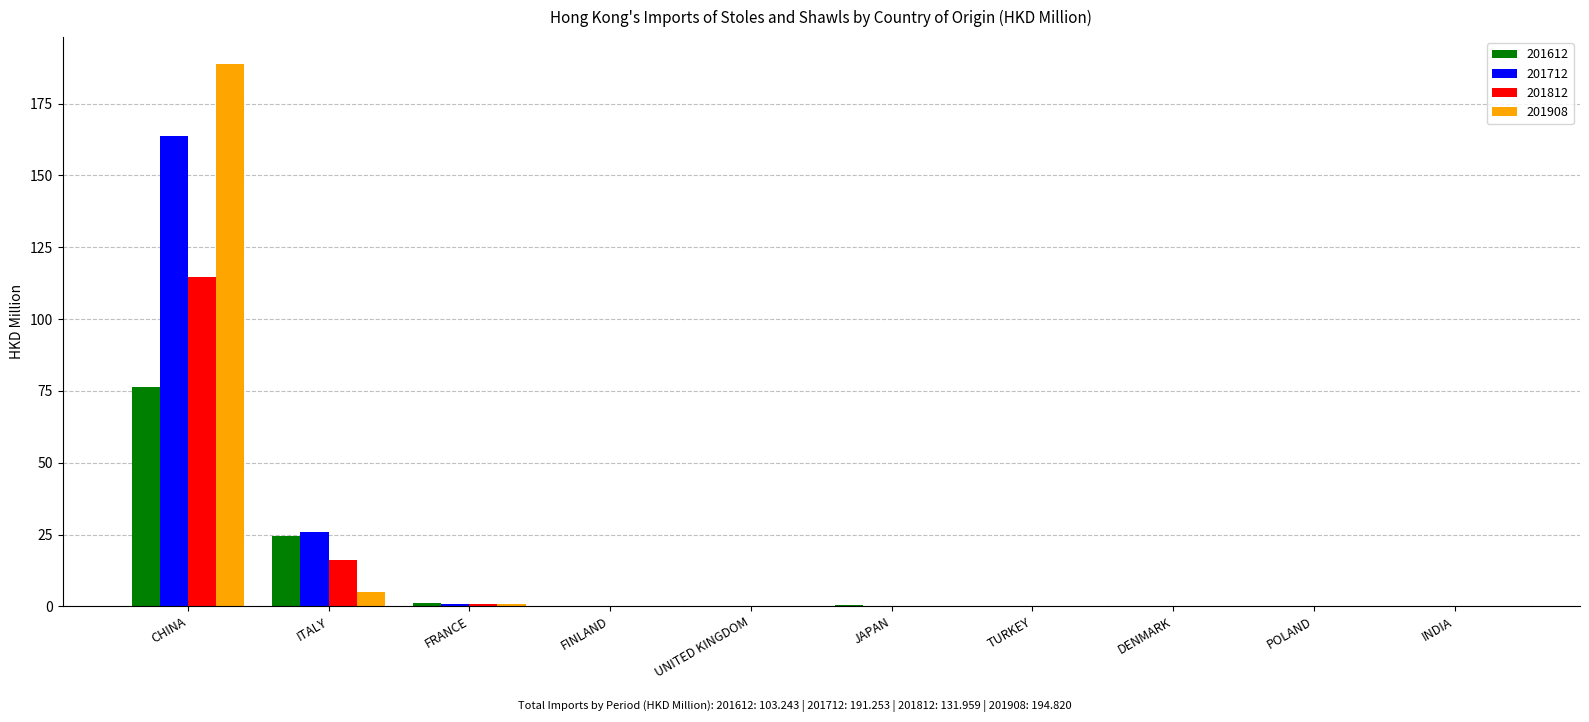

What is the sum of all 201812 values?

132.0